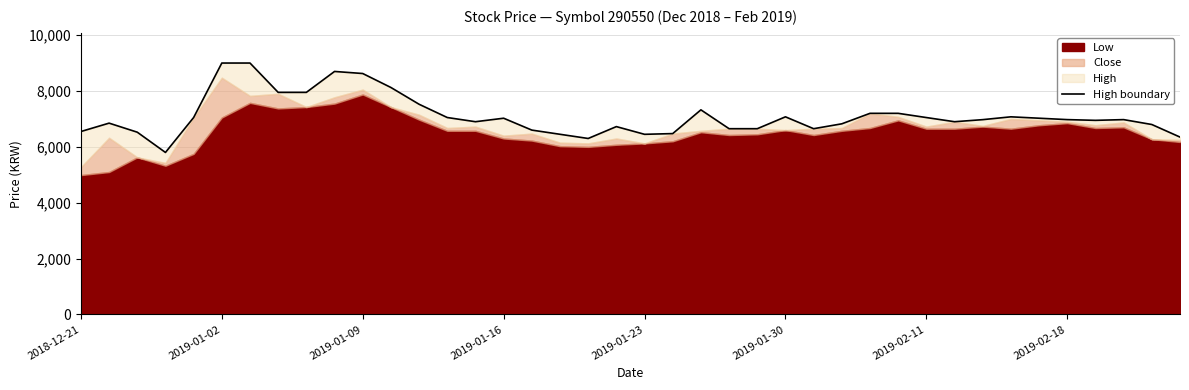

Between 2019-01-30 and 2019-01-23, which is larger?

2019-01-30